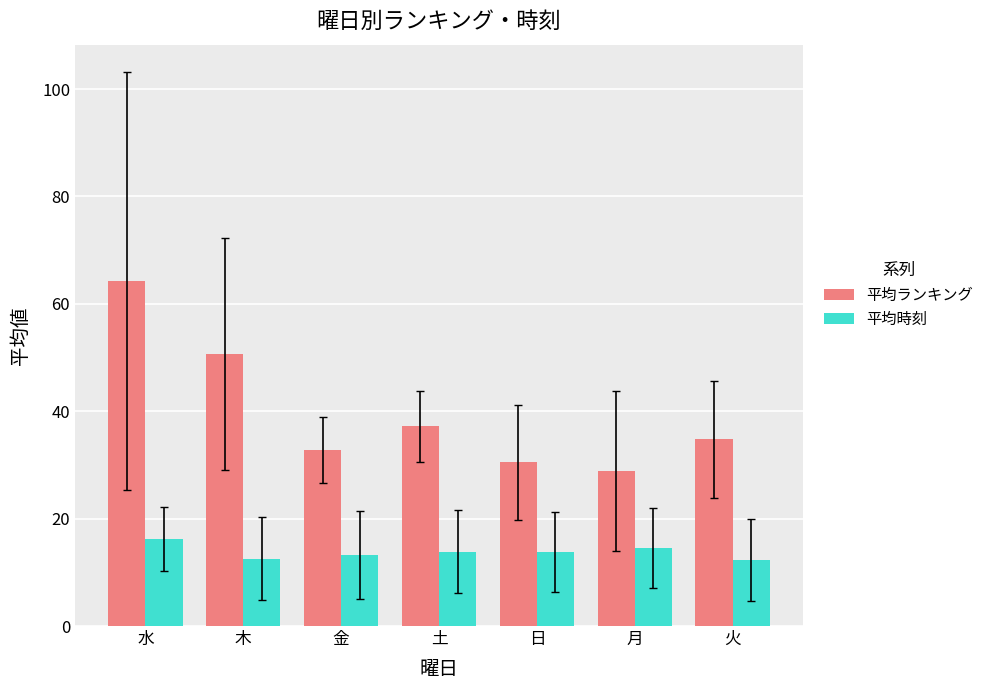

What is the difference between the maximum and minimum values in the 平均ランキング series?

35.4